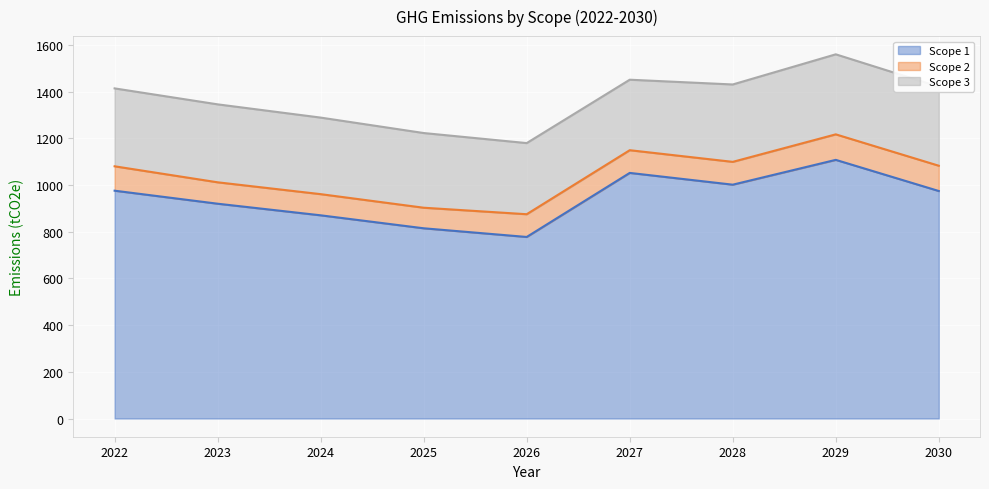

Which category has the lowest value in the Scope 1 series?

2026